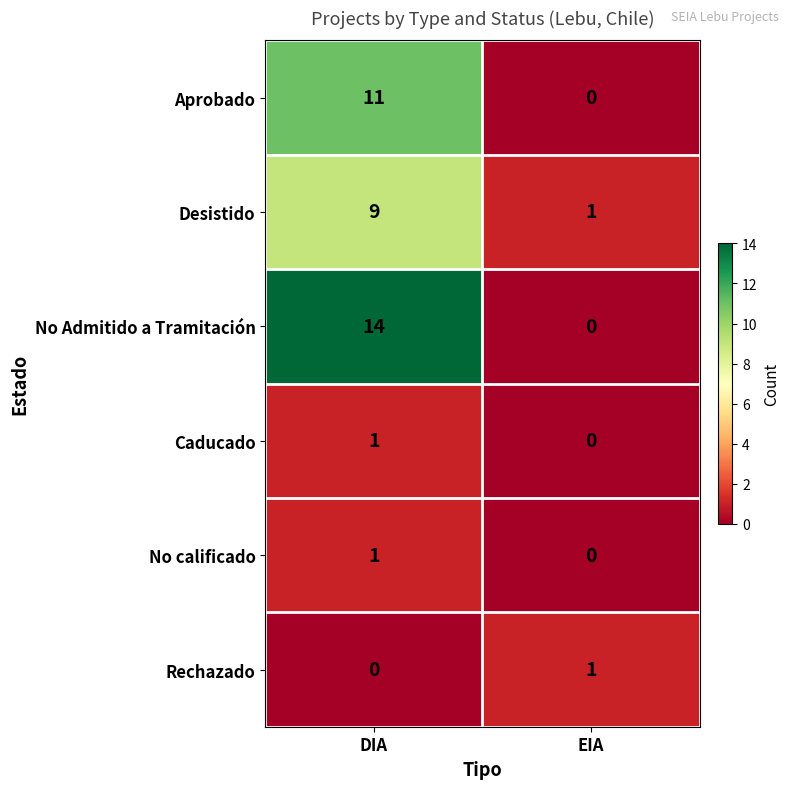

At which category is the sum across all series the highest?

DIA